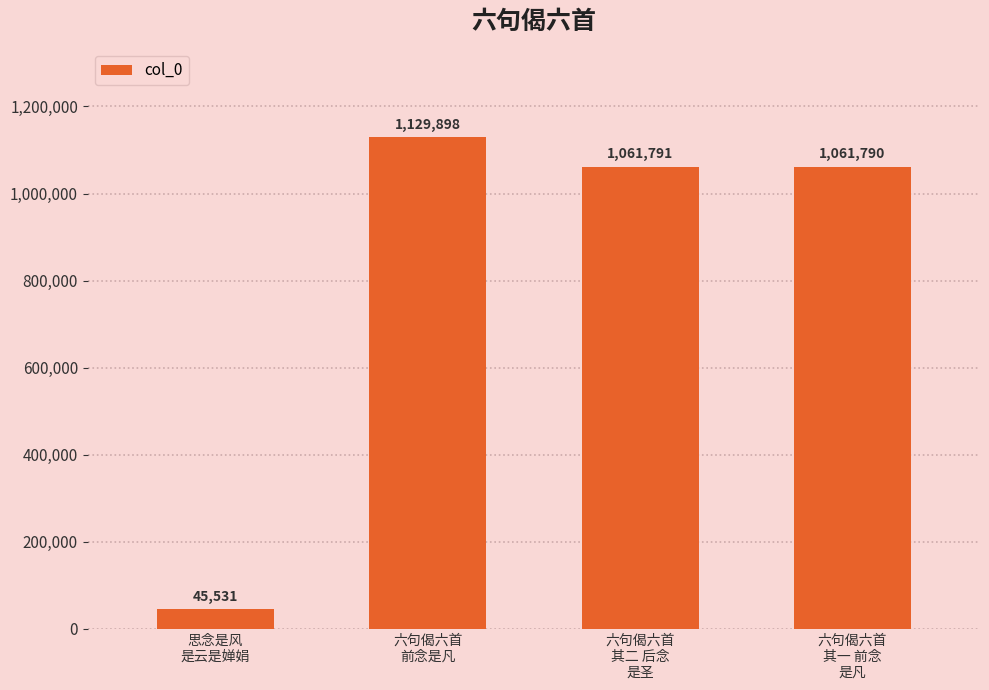

What is the value of the 1st bar from the left?

45531